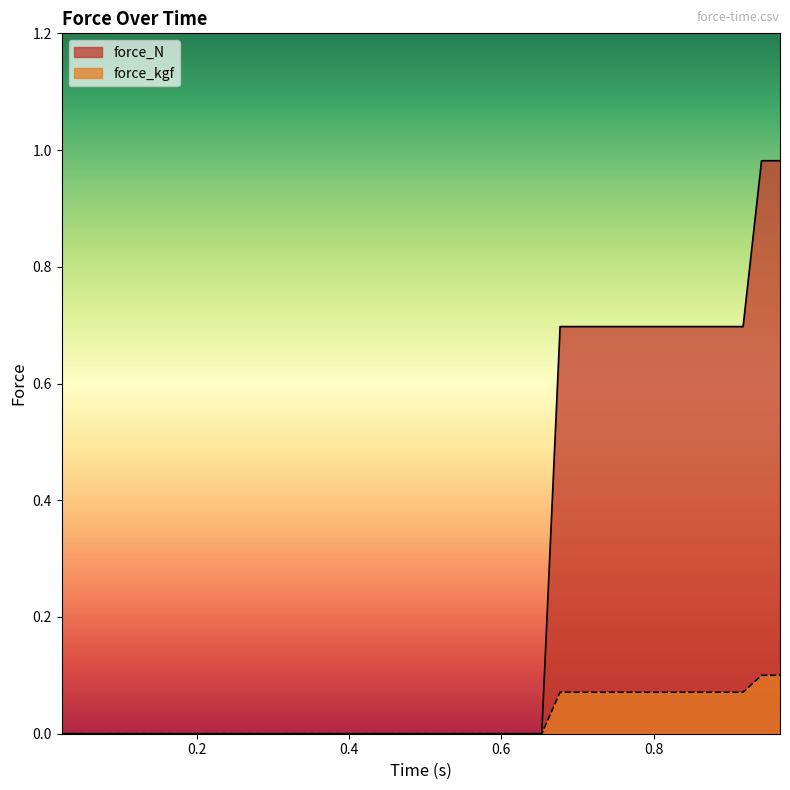

True or false: force_kgf and force_N cross at least once.

False